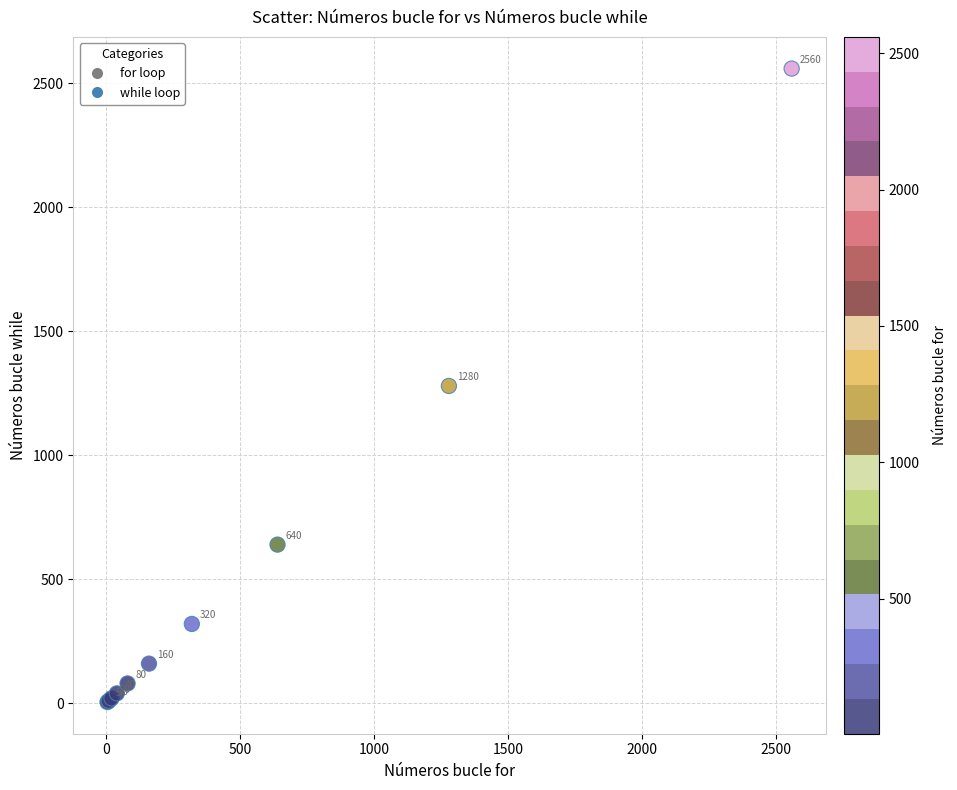

What Y value in the scatter plot is closest to 1282?

1280